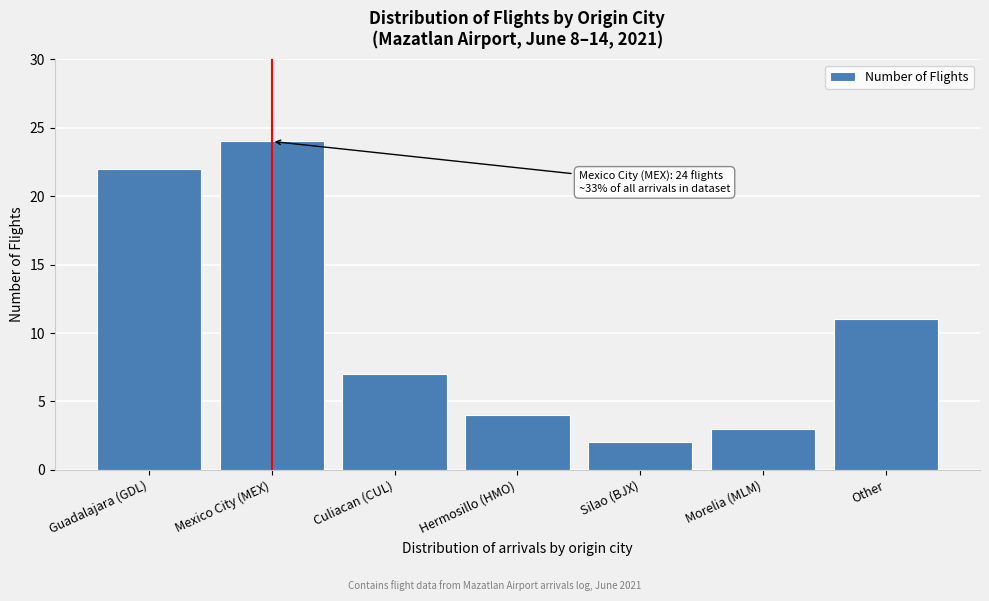

Reading left to right, extract all data points from this chart.

22	24	7	4	2	3	11